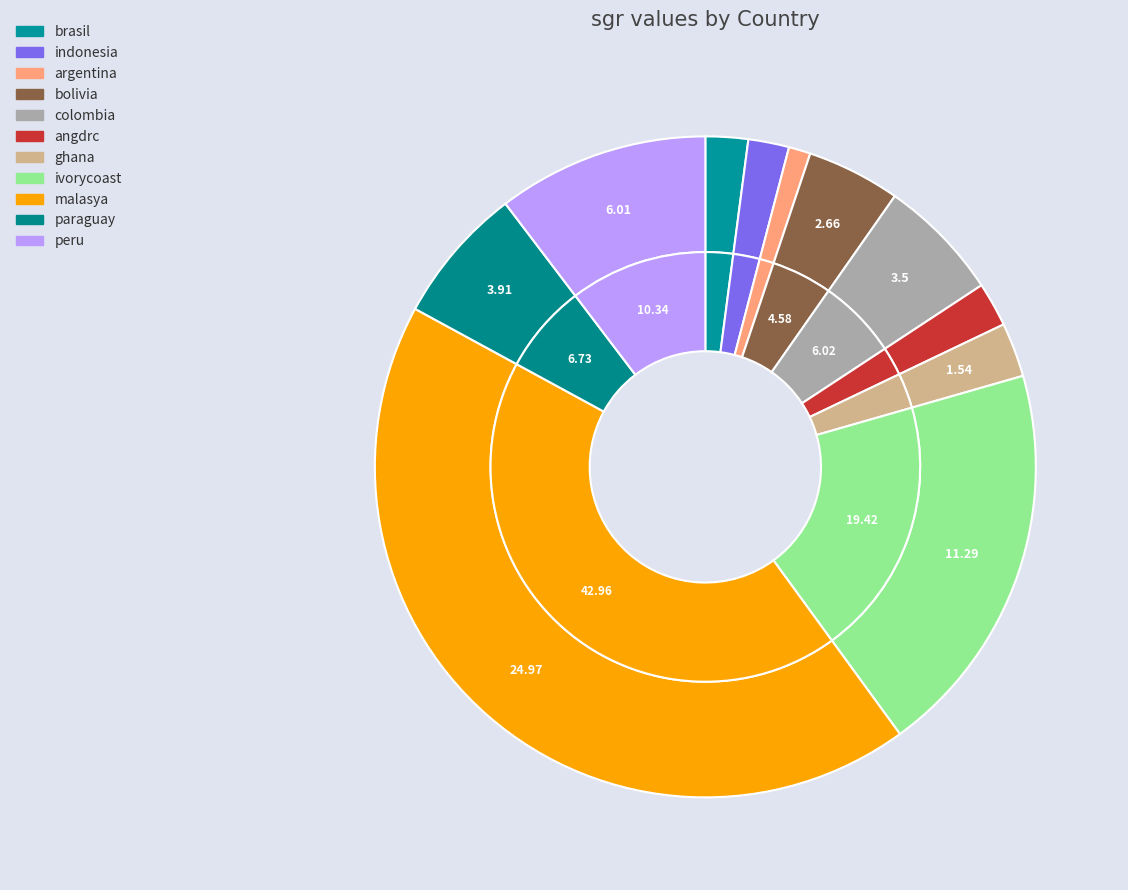

How many segments does this pie chart have?

11